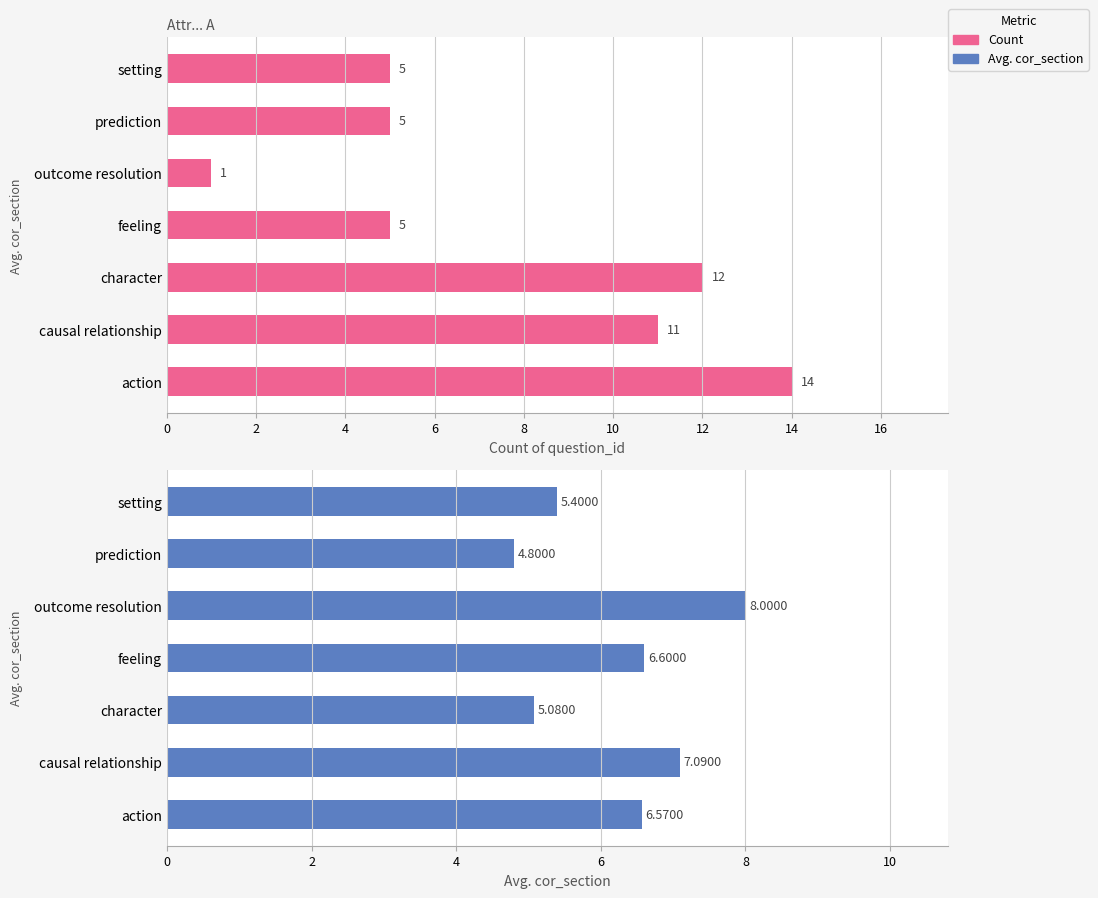

Reading left to right, list all the values displayed in this chart.

Count: 14.0	11.0	12.0	5.0	1.0	5.0	5.0
Avg. cor_section: 6.6	7.1	5.1	6.6	8.0	4.8	5.4